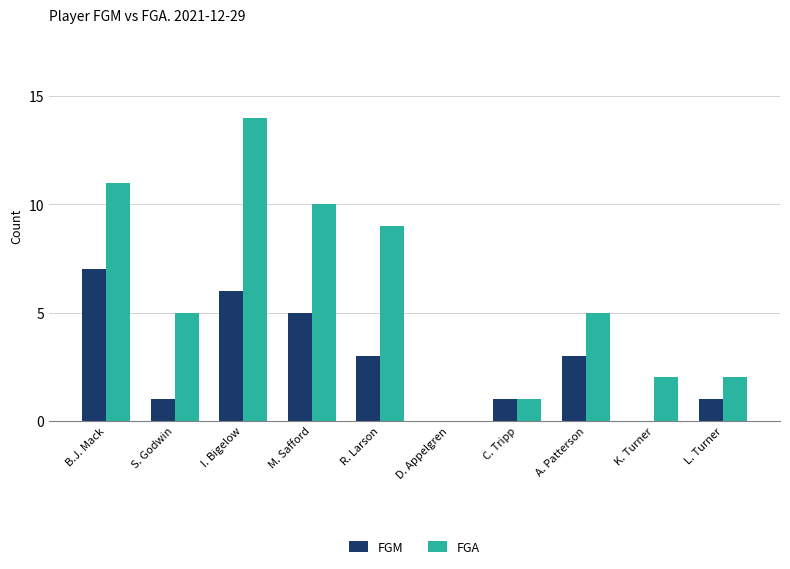

What are all the series names shown in the legend?

FGM, FGA